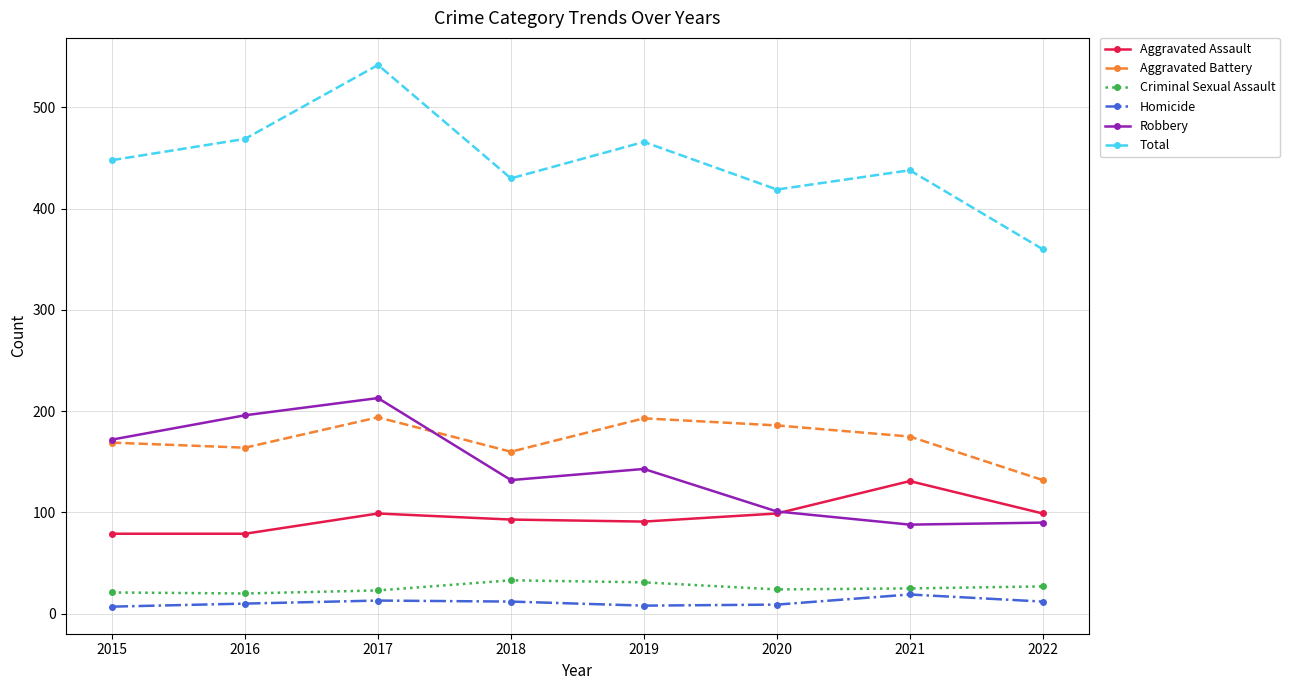

In Total, how many points are lower than both neighbors (excluding endpoints)?

2